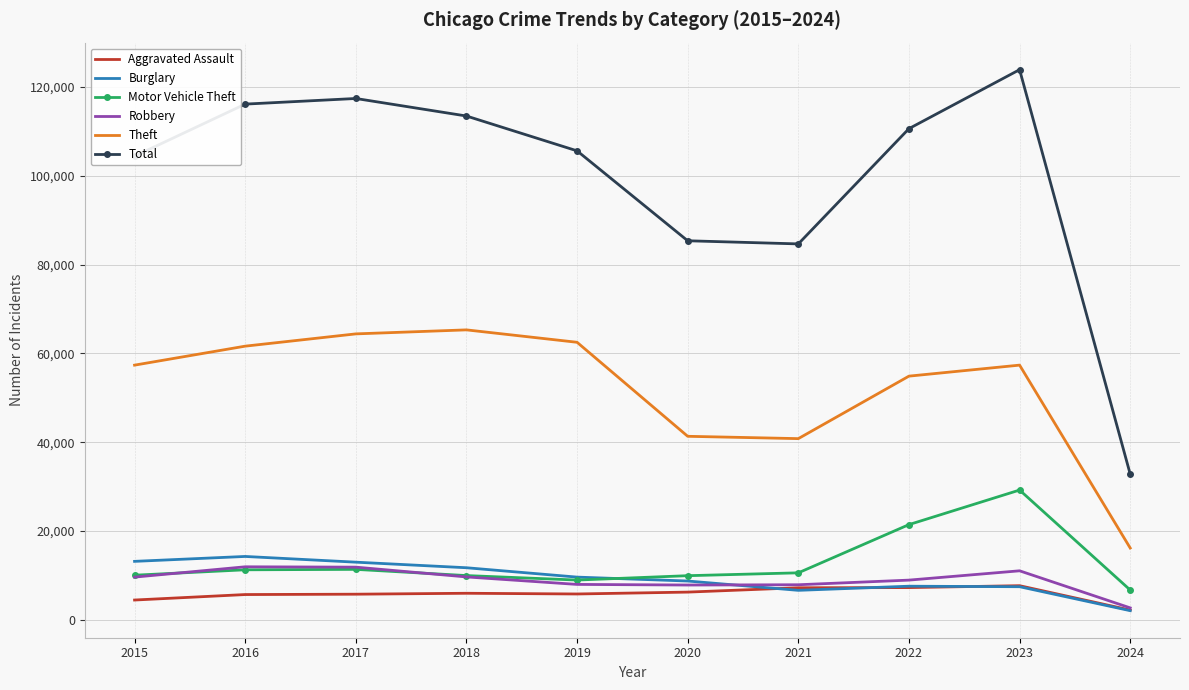

What is the minimum value for Theft?

16185